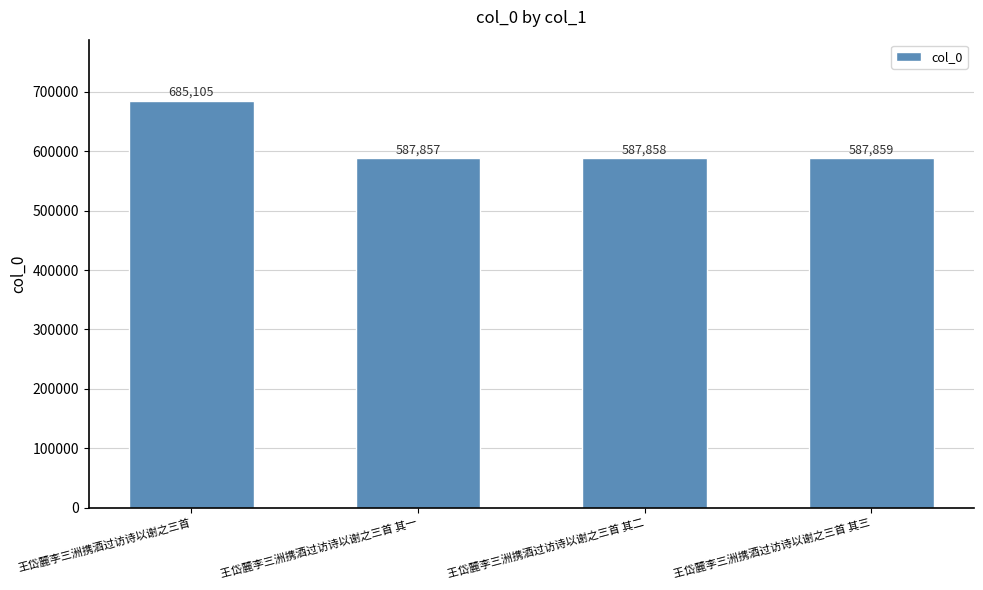

The value at 王岱麓李三洲携酒过访诗以谢之三首 其二 is 587858. True or false?

True